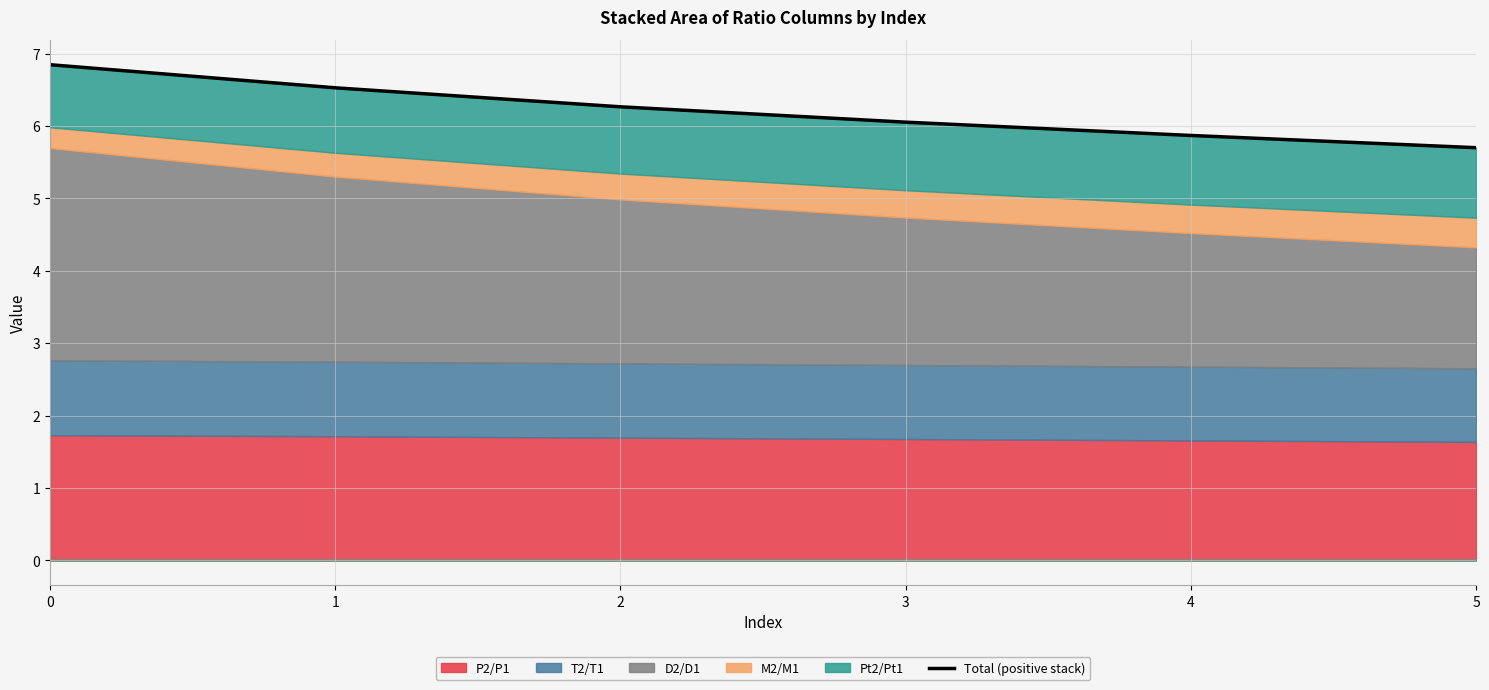

Rank the categories by value from lowest to highest.

5, 4, 3, 2, 1, 0